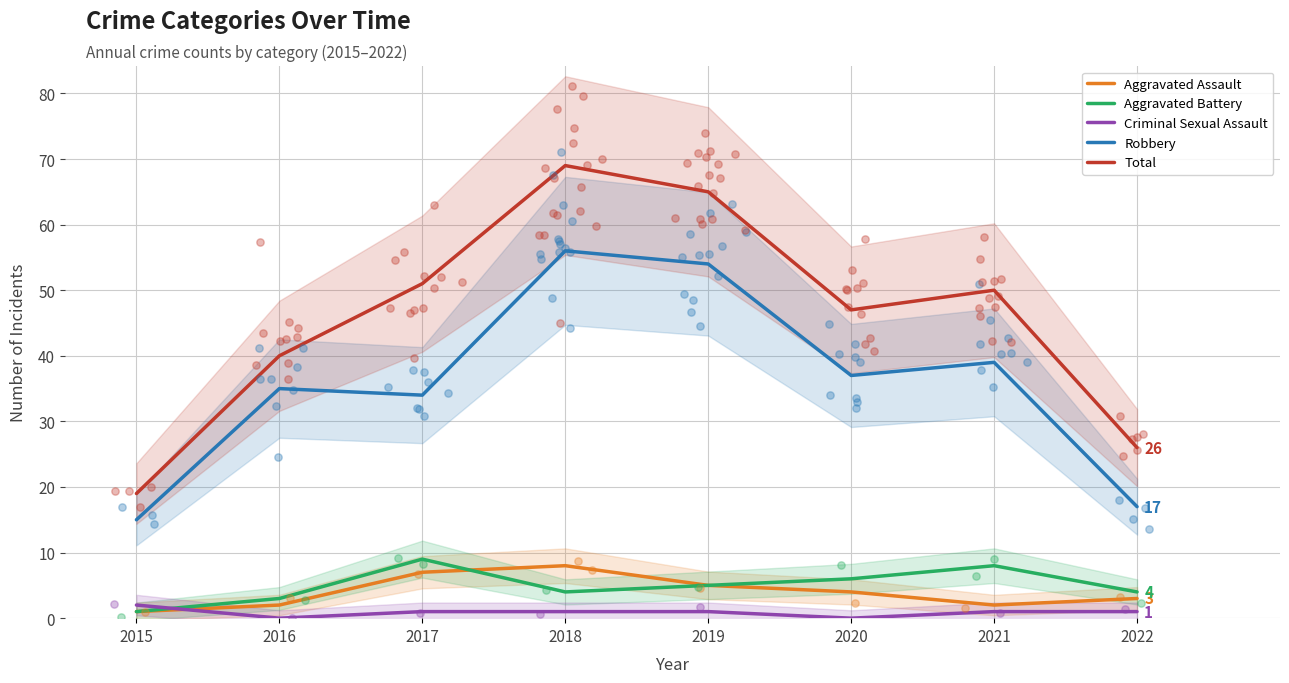

At how many categories does at least one series exceed 61?

2